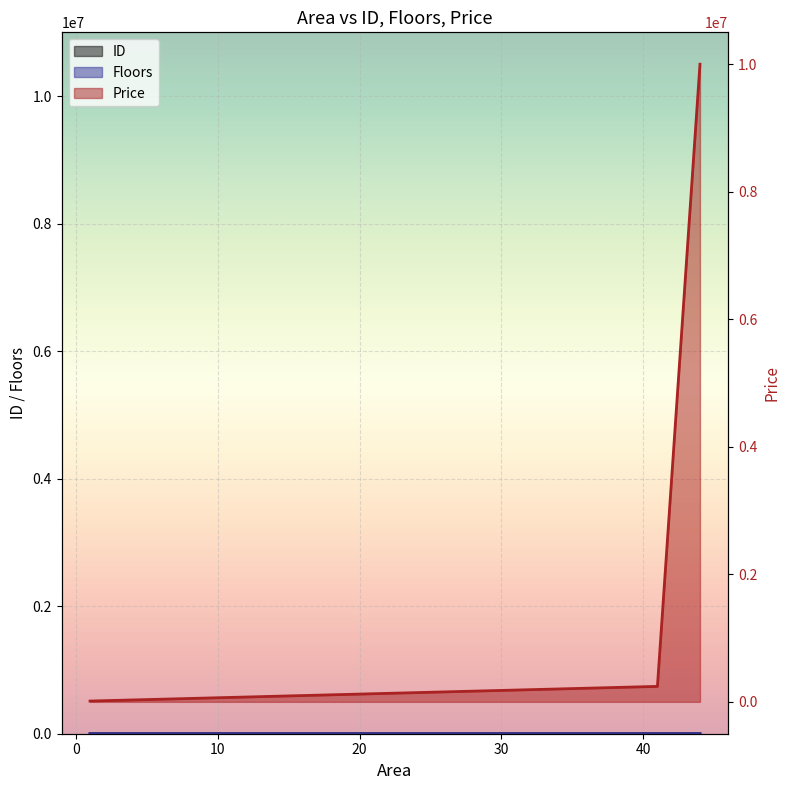

Reading right to left, extract all data points from this chart.

ID: 3	6	1
Floors: 6	7	3
Price: 9999999	242232	12345